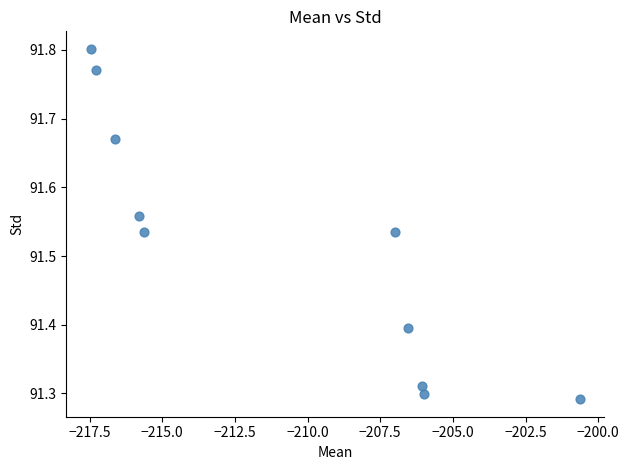

What is the range of Y values (max minus min)?

0.5